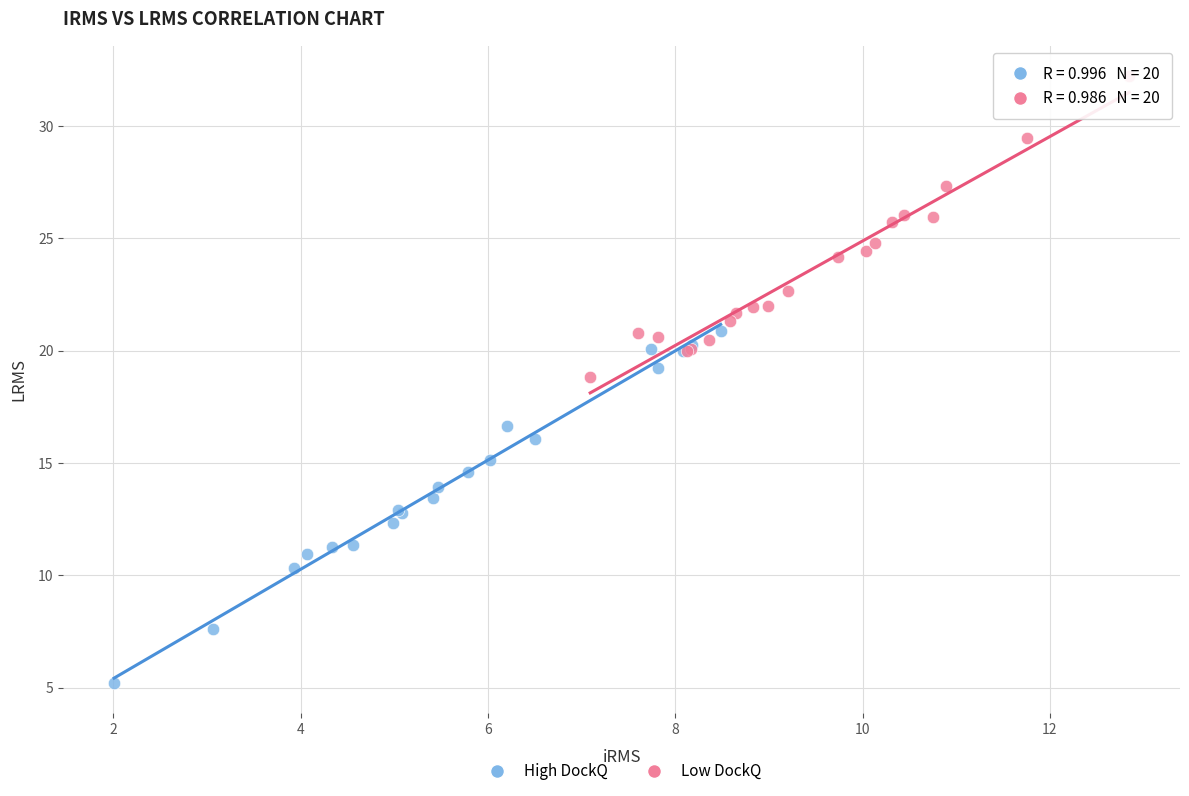

Which series contains the lowest Y value?

High DockQ